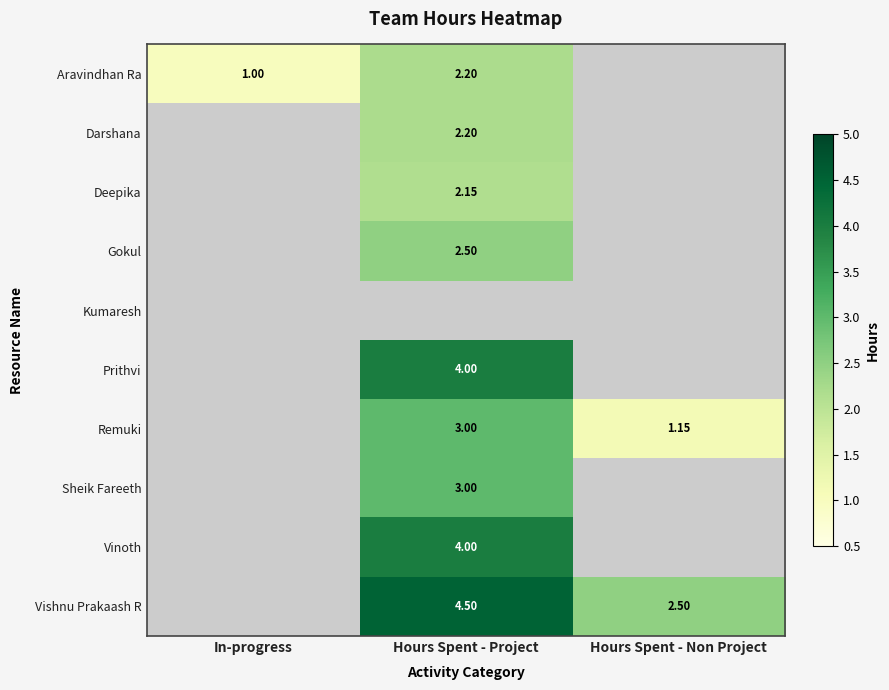

At which label does Remuki first exceed 1?

Hours Spent - Project